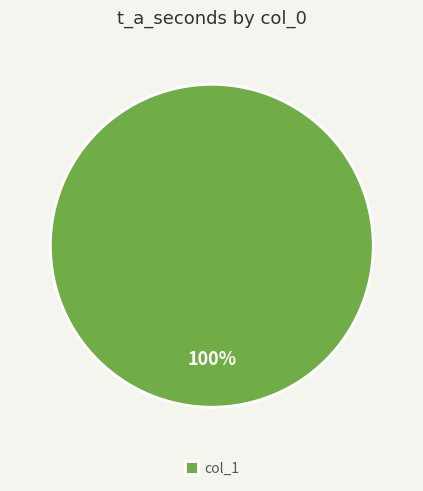

Rank the categories by value from lowest to highest.

col_1